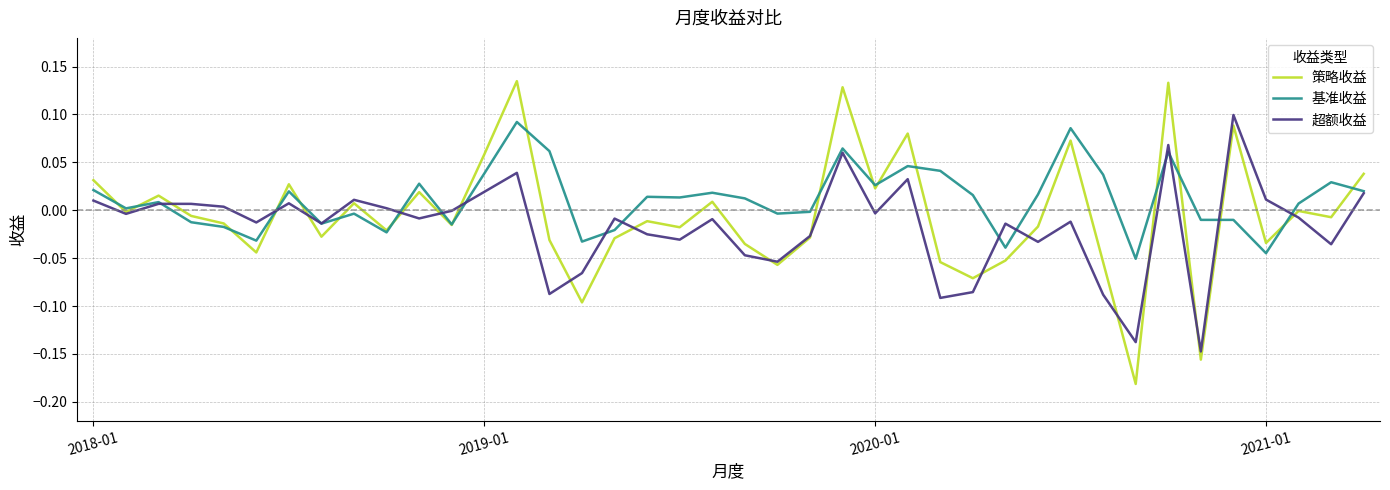

True or false: 基准收益 has more than 2 points higher than both neighbors.

True